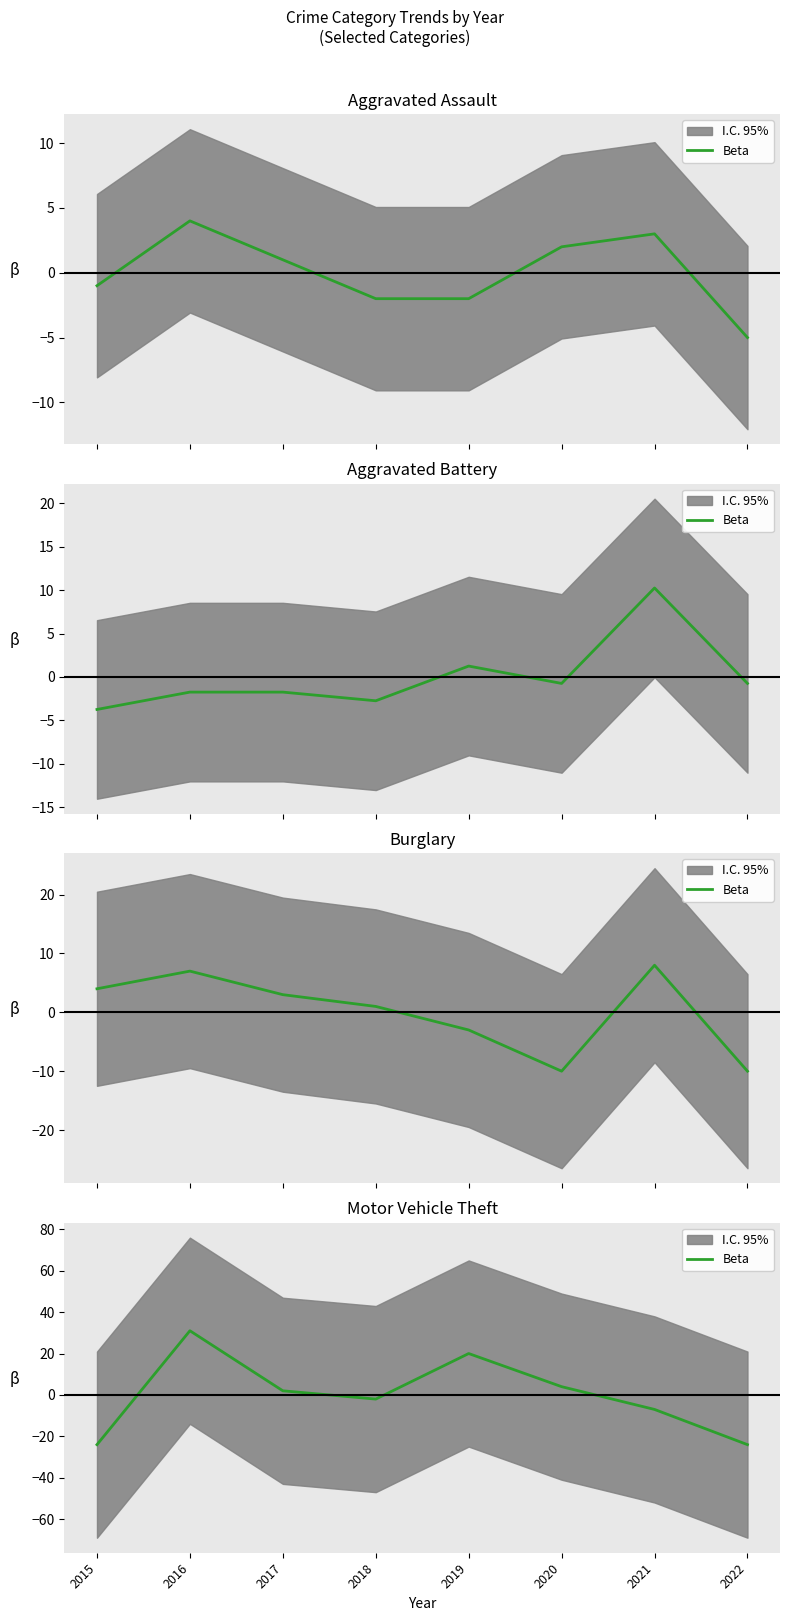

What is the value of the 2nd point from the left?

31